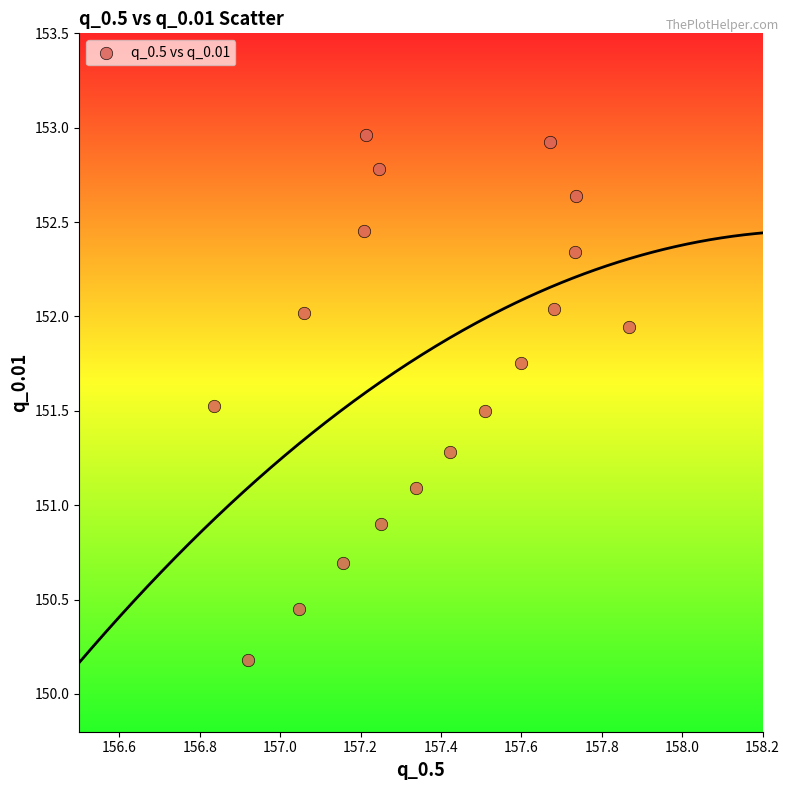

What is the range of Y values (max minus min)?

2.8